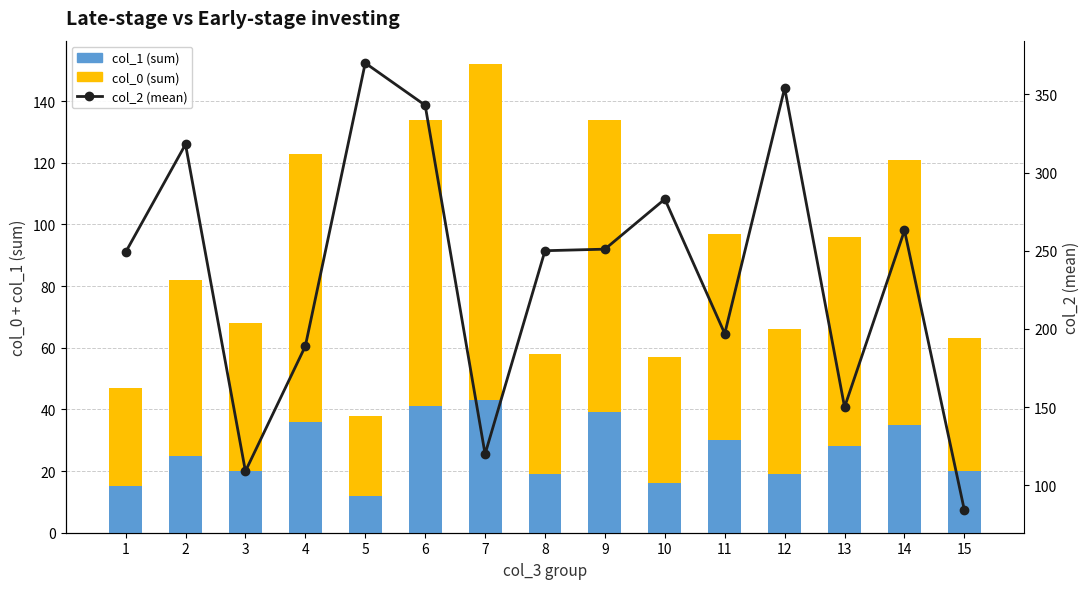

Reading left to right, extract all data points from this chart.

col_1 (sum): 15	25	20	36	12	41	43	19	39	16	30	19	28	35	20
col_0 (sum): 32	57	48	87	26	93	109	39	95	41	67	47	68	86	43
col_2 (mean): 249	318	109	189	370	343	120	250	251	283	197	354	150	263	84